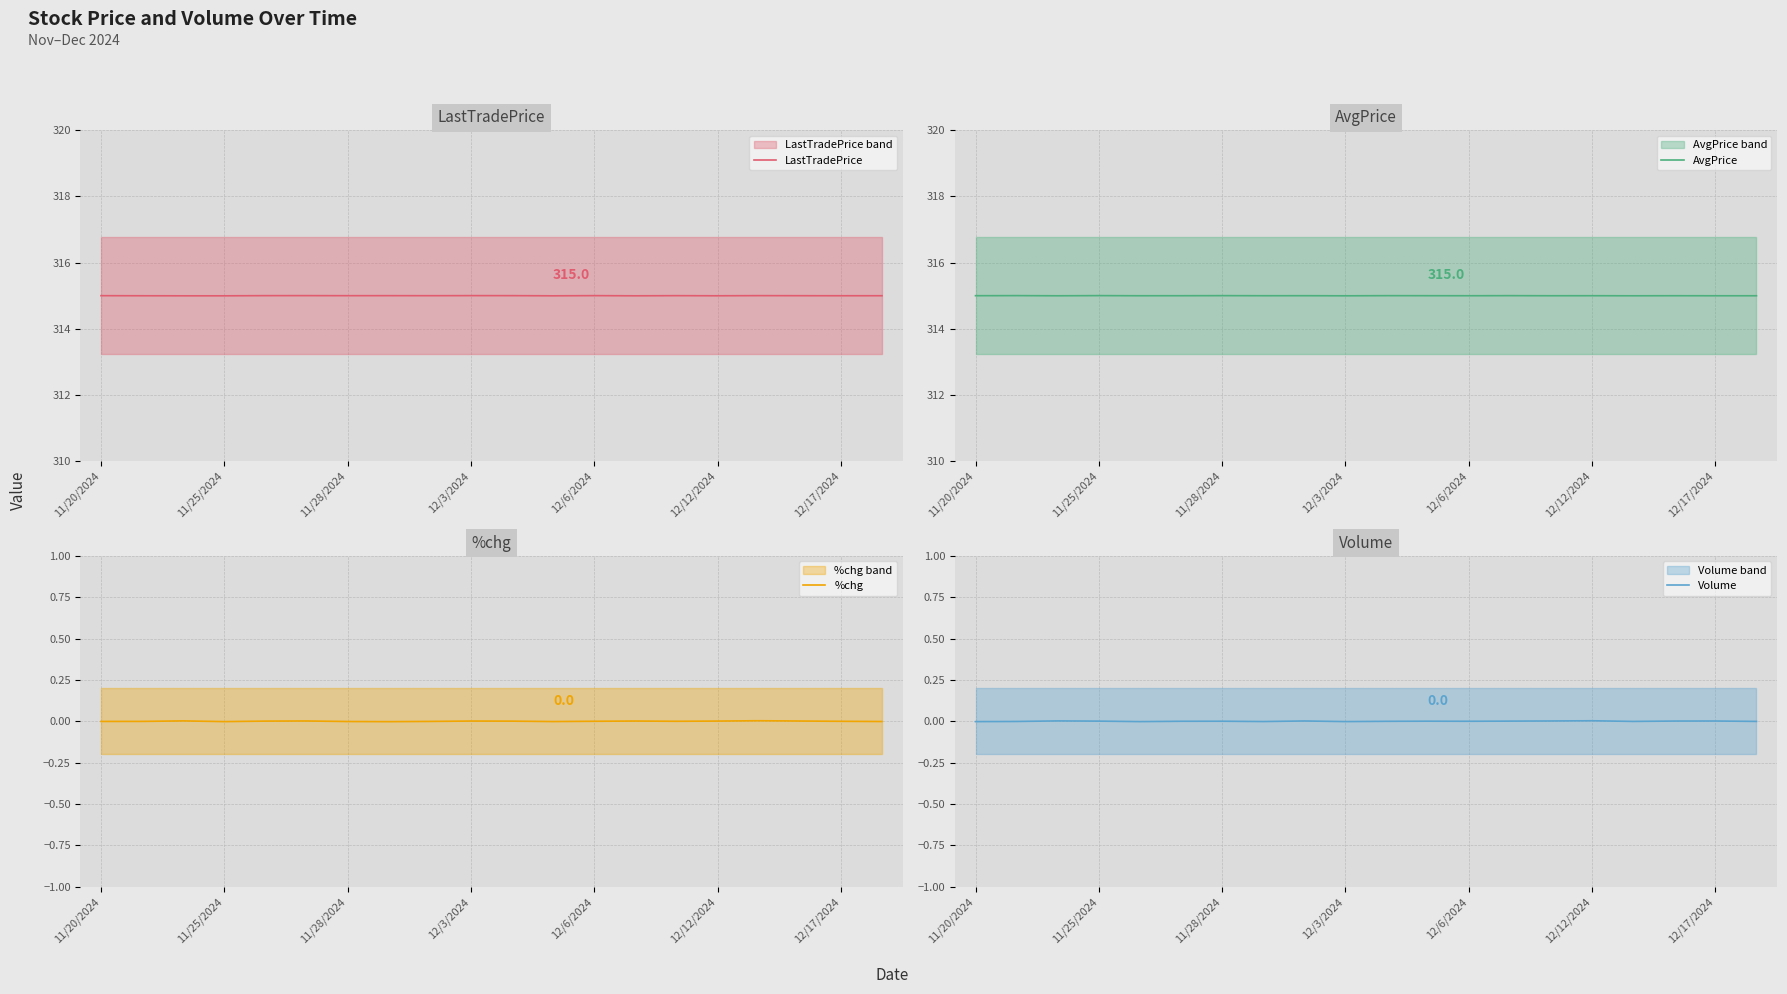

In AvgPrice, how many points are lower than both neighbors (excluding endpoints)?

8